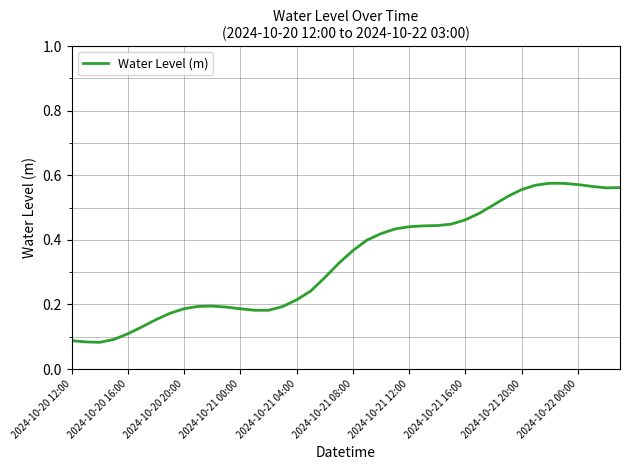

How many series are shown in this chart?

1